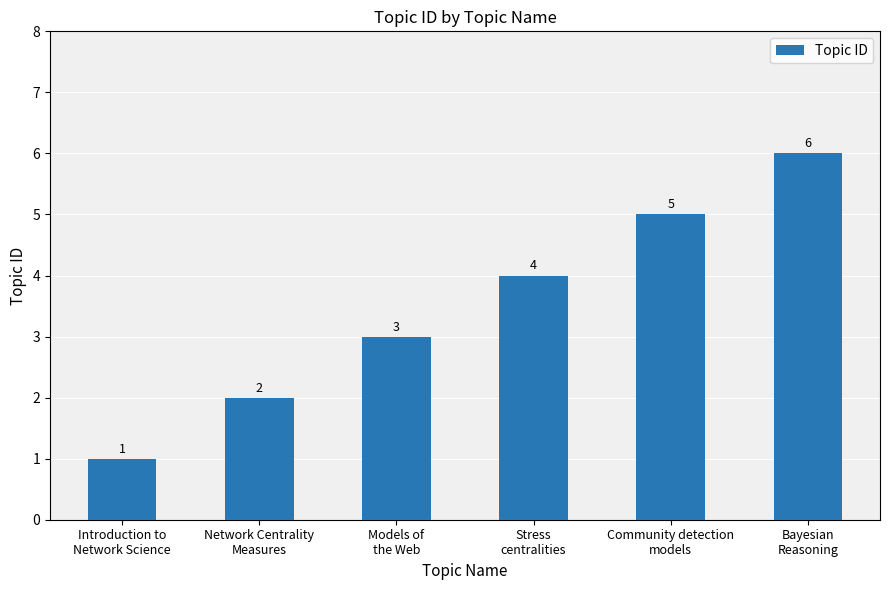

What is the greatest value displayed?

6